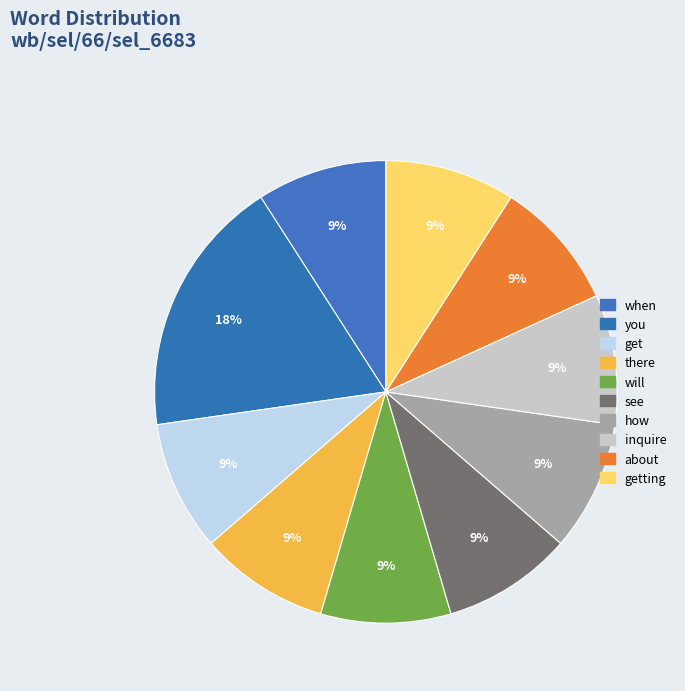

How many segments does this pie chart have?

10